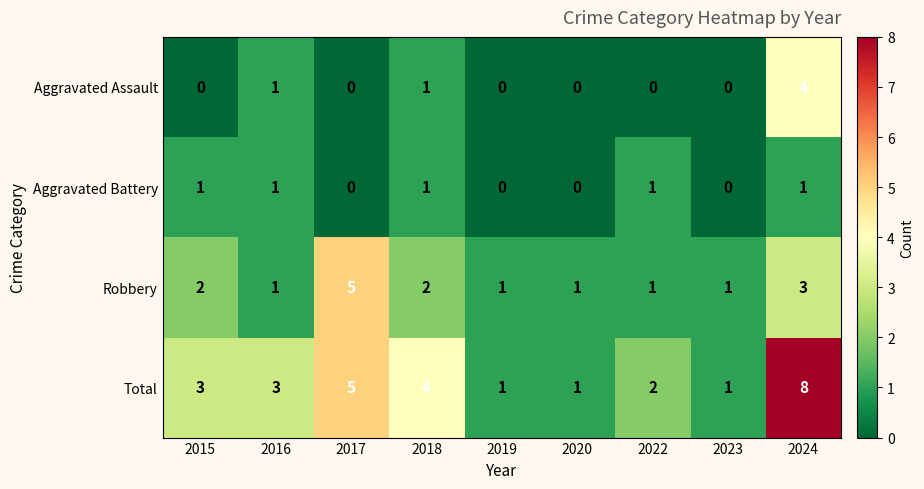

Which series has the largest range (max minus min)?

Total